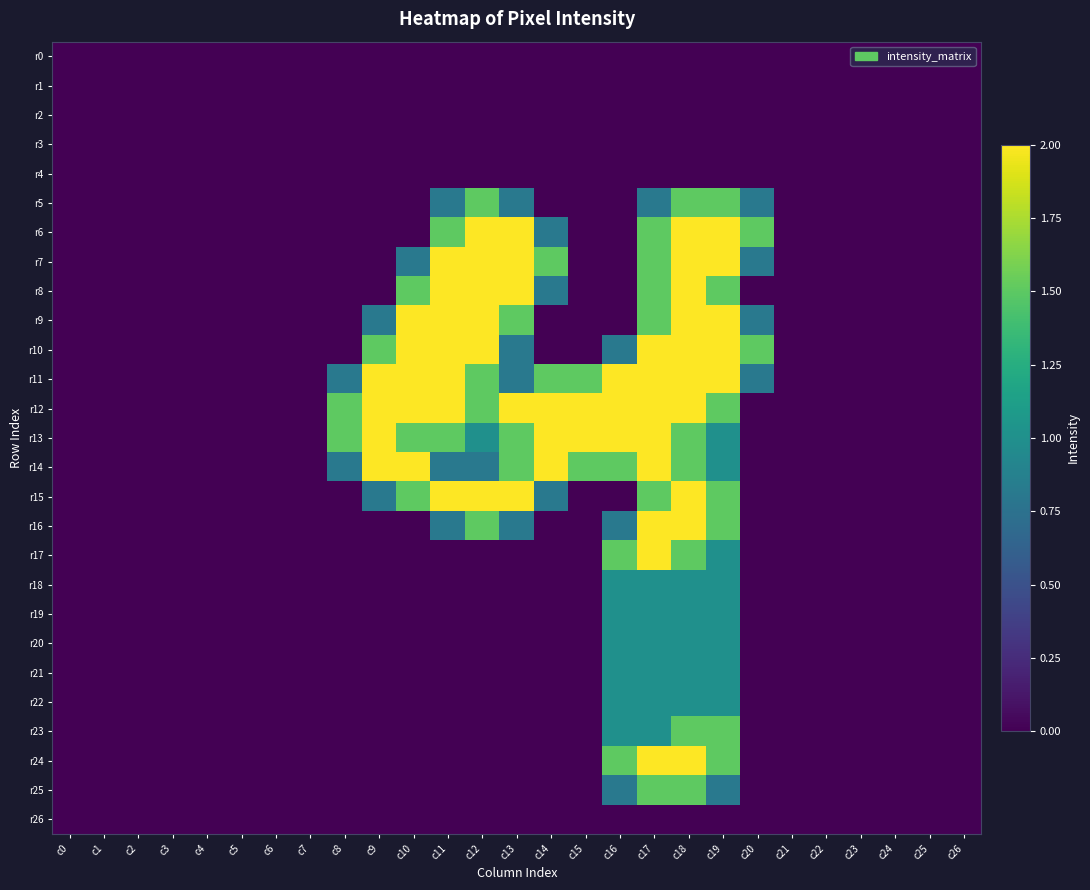

Reading right to left, list all the values displayed in this chart.

r0: c26=0.0	c25=0.0	c24=0.0	c23=0.0	c22=0.0	c21=0.0	c20=0.0	c19=0.0	c18=0.0	c17=0.0	c16=0.0	c15=0.0	c14=0.0	c13=0.0	c12=0.0	c11=0.0	c10=0.0	c9=0.0	c8=0.0	c7=0.0	c6=0.0	c5=0.0	c4=0.0	c3=0.0	c2=0.0	c1=0.0	c0=0.0
r1: c26=0.0	c25=0.0	c24=0.0	c23=0.0	c22=0.0	c21=0.0	c20=0.0	c19=0.0	c18=0.0	c17=0.0	c16=0.0	c15=0.0	c14=0.0	c13=0.0	c12=0.0	c11=0.0	c10=0.0	c9=0.0	c8=0.0	c7=0.0	c6=0.0	c5=0.0	c4=0.0	c3=0.0	c2=0.0	c1=0.0	c0=0.0
r2: c26=0.0	c25=0.0	c24=0.0	c23=0.0	c22=0.0	c21=0.0	c20=0.0	c19=0.0	c18=0.0	c17=0.0	c16=0.0	c15=0.0	c14=0.0	c13=0.0	c12=0.0	c11=0.0	c10=0.0	c9=0.0	c8=0.0	c7=0.0	c6=0.0	c5=0.0	c4=0.0	c3=0.0	c2=0.0	c1=0.0	c0=0.0
r3: c26=0.0	c25=0.0	c24=0.0	c23=0.0	c22=0.0	c21=0.0	c20=0.0	c19=0.0	c18=0.0	c17=0.0	c16=0.0	c15=0.0	c14=0.0	c13=0.0	c12=0.0	c11=0.0	c10=0.0	c9=0.0	c8=0.0	c7=0.0	c6=0.0	c5=0.0	c4=0.0	c3=0.0	c2=0.0	c1=0.0	c0=0.0
r4: c26=0.0	c25=0.0	c24=0.0	c23=0.0	c22=0.0	c21=0.0	c20=0.0	c19=0.0	c18=0.0	c17=0.0	c16=0.0	c15=0.0	c14=0.0	c13=0.0	c12=0.0	c11=0.0	c10=0.0	c9=0.0	c8=0.0	c7=0.0	c6=0.0	c5=0.0	c4=0.0	c3=0.0	c2=0.0	c1=0.0	c0=0.0
r5: c26=0.0	c25=0.0	c24=0.0	c23=0.0	c22=0.0	c21=0.0	c20=0.8	c19=1.5	c18=1.5	c17=0.8	c16=0.0	c15=0.0	c14=0.0	c13=0.8	c12=1.5	c11=0.8	c10=0.0	c9=0.0	c8=0.0	c7=0.0	c6=0.0	c5=0.0	c4=0.0	c3=0.0	c2=0.0	c1=0.0	c0=0.0
r6: c26=0.0	c25=0.0	c24=0.0	c23=0.0	c22=0.0	c21=0.0	c20=1.5	c19=2.0	c18=2.0	c17=1.5	c16=0.0	c15=0.0	c14=0.8	c13=2.0	c12=2.0	c11=1.5	c10=0.0	c9=0.0	c8=0.0	c7=0.0	c6=0.0	c5=0.0	c4=0.0	c3=0.0	c2=0.0	c1=0.0	c0=0.0
r7: c26=0.0	c25=0.0	c24=0.0	c23=0.0	c22=0.0	c21=0.0	c20=0.8	c19=2.0	c18=2.0	c17=1.5	c16=0.0	c15=0.0	c14=1.5	c13=2.0	c12=2.0	c11=2.0	c10=0.8	c9=0.0	c8=0.0	c7=0.0	c6=0.0	c5=0.0	c4=0.0	c3=0.0	c2=0.0	c1=0.0	c0=0.0
r8: c26=0.0	c25=0.0	c24=0.0	c23=0.0	c22=0.0	c21=0.0	c20=0.0	c19=1.5	c18=2.0	c17=1.5	c16=0.0	c15=0.0	c14=0.8	c13=2.0	c12=2.0	c11=2.0	c10=1.5	c9=0.0	c8=0.0	c7=0.0	c6=0.0	c5=0.0	c4=0.0	c3=0.0	c2=0.0	c1=0.0	c0=0.0
r9: c26=0.0	c25=0.0	c24=0.0	c23=0.0	c22=0.0	c21=0.0	c20=0.8	c19=2.0	c18=2.0	c17=1.5	c16=0.0	c15=0.0	c14=0.0	c13=1.5	c12=2.0	c11=2.0	c10=2.0	c9=0.8	c8=0.0	c7=0.0	c6=0.0	c5=0.0	c4=0.0	c3=0.0	c2=0.0	c1=0.0	c0=0.0
r10: c26=0.0	c25=0.0	c24=0.0	c23=0.0	c22=0.0	c21=0.0	c20=1.5	c19=2.0	c18=2.0	c17=2.0	c16=0.8	c15=0.0	c14=0.0	c13=0.8	c12=2.0	c11=2.0	c10=2.0	c9=1.5	c8=0.0	c7=0.0	c6=0.0	c5=0.0	c4=0.0	c3=0.0	c2=0.0	c1=0.0	c0=0.0
r11: c26=0.0	c25=0.0	c24=0.0	c23=0.0	c22=0.0	c21=0.0	c20=0.8	c19=2.0	c18=2.0	c17=2.0	c16=2.0	c15=1.5	c14=1.5	c13=0.8	c12=1.5	c11=2.0	c10=2.0	c9=2.0	c8=0.8	c7=0.0	c6=0.0	c5=0.0	c4=0.0	c3=0.0	c2=0.0	c1=0.0	c0=0.0
r12: c26=0.0	c25=0.0	c24=0.0	c23=0.0	c22=0.0	c21=0.0	c20=0.0	c19=1.5	c18=2.0	c17=2.0	c16=2.0	c15=2.0	c14=2.0	c13=2.0	c12=1.5	c11=2.0	c10=2.0	c9=2.0	c8=1.5	c7=0.0	c6=0.0	c5=0.0	c4=0.0	c3=0.0	c2=0.0	c1=0.0	c0=0.0
r13: c26=0.0	c25=0.0	c24=0.0	c23=0.0	c22=0.0	c21=0.0	c20=0.0	c19=1.0	c18=1.5	c17=2.0	c16=2.0	c15=2.0	c14=2.0	c13=1.5	c12=1.0	c11=1.5	c10=1.5	c9=2.0	c8=1.5	c7=0.0	c6=0.0	c5=0.0	c4=0.0	c3=0.0	c2=0.0	c1=0.0	c0=0.0
r14: c26=0.0	c25=0.0	c24=0.0	c23=0.0	c22=0.0	c21=0.0	c20=0.0	c19=1.0	c18=1.5	c17=2.0	c16=1.5	c15=1.5	c14=2.0	c13=1.5	c12=0.8	c11=0.8	c10=2.0	c9=2.0	c8=0.8	c7=0.0	c6=0.0	c5=0.0	c4=0.0	c3=0.0	c2=0.0	c1=0.0	c0=0.0
r15: c26=0.0	c25=0.0	c24=0.0	c23=0.0	c22=0.0	c21=0.0	c20=0.0	c19=1.5	c18=2.0	c17=1.5	c16=0.0	c15=0.0	c14=0.8	c13=2.0	c12=2.0	c11=2.0	c10=1.5	c9=0.8	c8=0.0	c7=0.0	c6=0.0	c5=0.0	c4=0.0	c3=0.0	c2=0.0	c1=0.0	c0=0.0
r16: c26=0.0	c25=0.0	c24=0.0	c23=0.0	c22=0.0	c21=0.0	c20=0.0	c19=1.5	c18=2.0	c17=2.0	c16=0.8	c15=0.0	c14=0.0	c13=0.8	c12=1.5	c11=0.8	c10=0.0	c9=0.0	c8=0.0	c7=0.0	c6=0.0	c5=0.0	c4=0.0	c3=0.0	c2=0.0	c1=0.0	c0=0.0
r17: c26=0.0	c25=0.0	c24=0.0	c23=0.0	c22=0.0	c21=0.0	c20=0.0	c19=1.0	c18=1.5	c17=2.0	c16=1.5	c15=0.0	c14=0.0	c13=0.0	c12=0.0	c11=0.0	c10=0.0	c9=0.0	c8=0.0	c7=0.0	c6=0.0	c5=0.0	c4=0.0	c3=0.0	c2=0.0	c1=0.0	c0=0.0
r18: c26=0.0	c25=0.0	c24=0.0	c23=0.0	c22=0.0	c21=0.0	c20=0.0	c19=1.0	c18=1.0	c17=1.0	c16=1.0	c15=0.0	c14=0.0	c13=0.0	c12=0.0	c11=0.0	c10=0.0	c9=0.0	c8=0.0	c7=0.0	c6=0.0	c5=0.0	c4=0.0	c3=0.0	c2=0.0	c1=0.0	c0=0.0
r19: c26=0.0	c25=0.0	c24=0.0	c23=0.0	c22=0.0	c21=0.0	c20=0.0	c19=1.0	c18=1.0	c17=1.0	c16=1.0	c15=0.0	c14=0.0	c13=0.0	c12=0.0	c11=0.0	c10=0.0	c9=0.0	c8=0.0	c7=0.0	c6=0.0	c5=0.0	c4=0.0	c3=0.0	c2=0.0	c1=0.0	c0=0.0
r20: c26=0.0	c25=0.0	c24=0.0	c23=0.0	c22=0.0	c21=0.0	c20=0.0	c19=1.0	c18=1.0	c17=1.0	c16=1.0	c15=0.0	c14=0.0	c13=0.0	c12=0.0	c11=0.0	c10=0.0	c9=0.0	c8=0.0	c7=0.0	c6=0.0	c5=0.0	c4=0.0	c3=0.0	c2=0.0	c1=0.0	c0=0.0
r21: c26=0.0	c25=0.0	c24=0.0	c23=0.0	c22=0.0	c21=0.0	c20=0.0	c19=1.0	c18=1.0	c17=1.0	c16=1.0	c15=0.0	c14=0.0	c13=0.0	c12=0.0	c11=0.0	c10=0.0	c9=0.0	c8=0.0	c7=0.0	c6=0.0	c5=0.0	c4=0.0	c3=0.0	c2=0.0	c1=0.0	c0=0.0
r22: c26=0.0	c25=0.0	c24=0.0	c23=0.0	c22=0.0	c21=0.0	c20=0.0	c19=1.0	c18=1.0	c17=1.0	c16=1.0	c15=0.0	c14=0.0	c13=0.0	c12=0.0	c11=0.0	c10=0.0	c9=0.0	c8=0.0	c7=0.0	c6=0.0	c5=0.0	c4=0.0	c3=0.0	c2=0.0	c1=0.0	c0=0.0
r23: c26=0.0	c25=0.0	c24=0.0	c23=0.0	c22=0.0	c21=0.0	c20=0.0	c19=1.5	c18=1.5	c17=1.0	c16=1.0	c15=0.0	c14=0.0	c13=0.0	c12=0.0	c11=0.0	c10=0.0	c9=0.0	c8=0.0	c7=0.0	c6=0.0	c5=0.0	c4=0.0	c3=0.0	c2=0.0	c1=0.0	c0=0.0
r24: c26=0.0	c25=0.0	c24=0.0	c23=0.0	c22=0.0	c21=0.0	c20=0.0	c19=1.5	c18=2.0	c17=2.0	c16=1.5	c15=0.0	c14=0.0	c13=0.0	c12=0.0	c11=0.0	c10=0.0	c9=0.0	c8=0.0	c7=0.0	c6=0.0	c5=0.0	c4=0.0	c3=0.0	c2=0.0	c1=0.0	c0=0.0
r25: c26=0.0	c25=0.0	c24=0.0	c23=0.0	c22=0.0	c21=0.0	c20=0.0	c19=0.8	c18=1.5	c17=1.5	c16=0.8	c15=0.0	c14=0.0	c13=0.0	c12=0.0	c11=0.0	c10=0.0	c9=0.0	c8=0.0	c7=0.0	c6=0.0	c5=0.0	c4=0.0	c3=0.0	c2=0.0	c1=0.0	c0=0.0
r26: c26=0.0	c25=0.0	c24=0.0	c23=0.0	c22=0.0	c21=0.0	c20=0.0	c19=0.0	c18=0.0	c17=0.0	c16=0.0	c15=0.0	c14=0.0	c13=0.0	c12=0.0	c11=0.0	c10=0.0	c9=0.0	c8=0.0	c7=0.0	c6=0.0	c5=0.0	c4=0.0	c3=0.0	c2=0.0	c1=0.0	c0=0.0